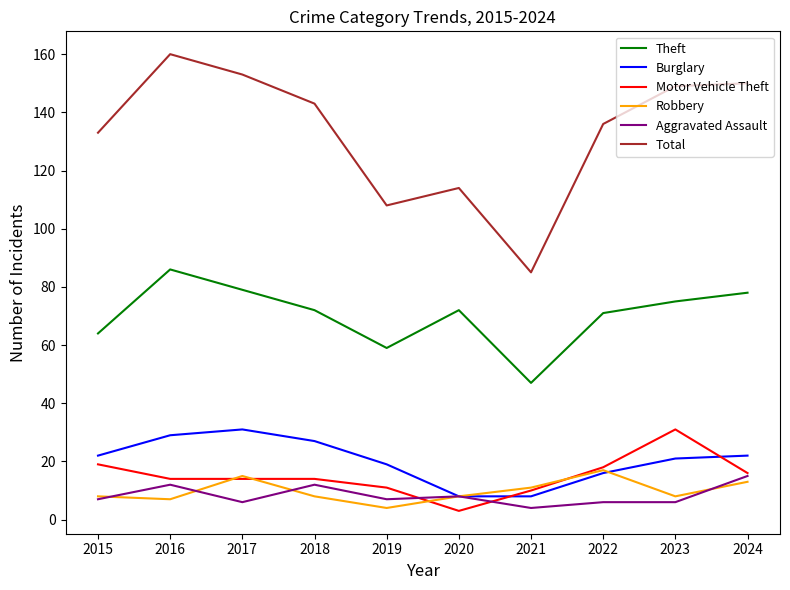

At how many categories does at least one series exceed 119?

7